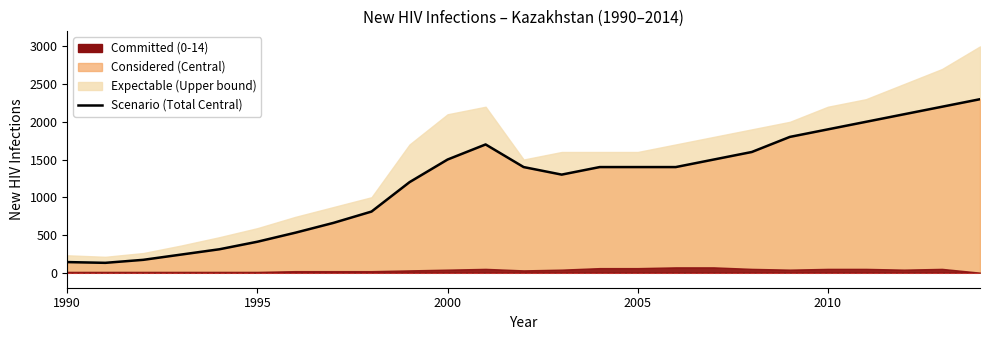

At which category does the data reach its first local valley?

1995